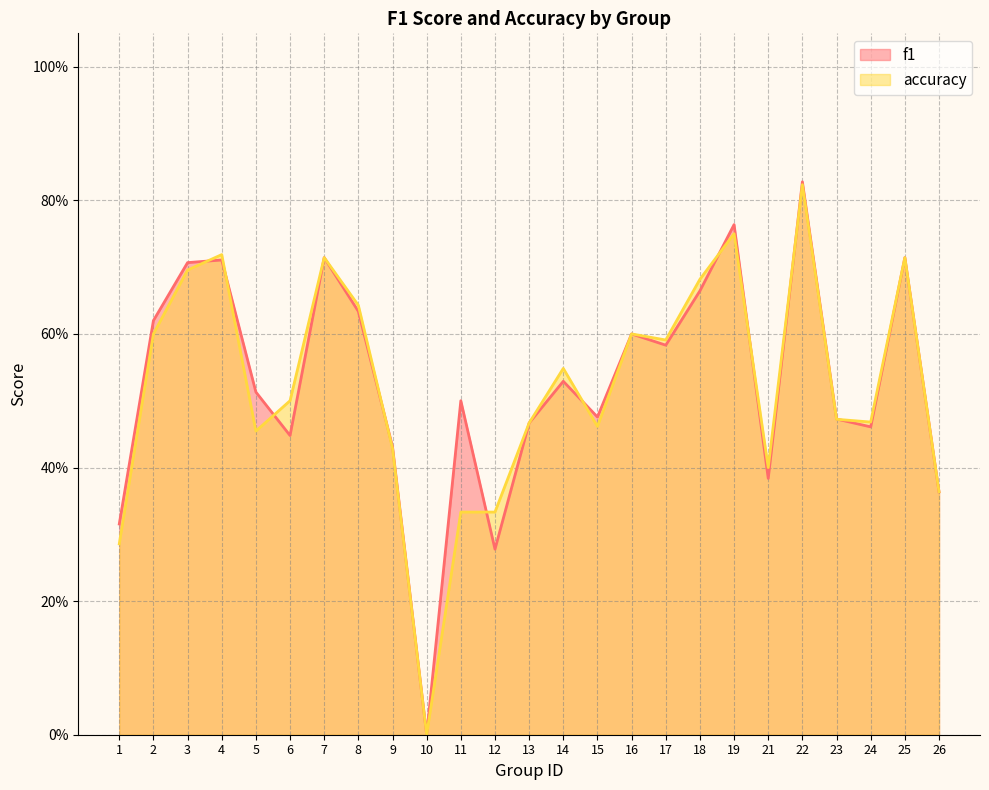

True or false: accuracy has more than 0 interior local peaks.

True